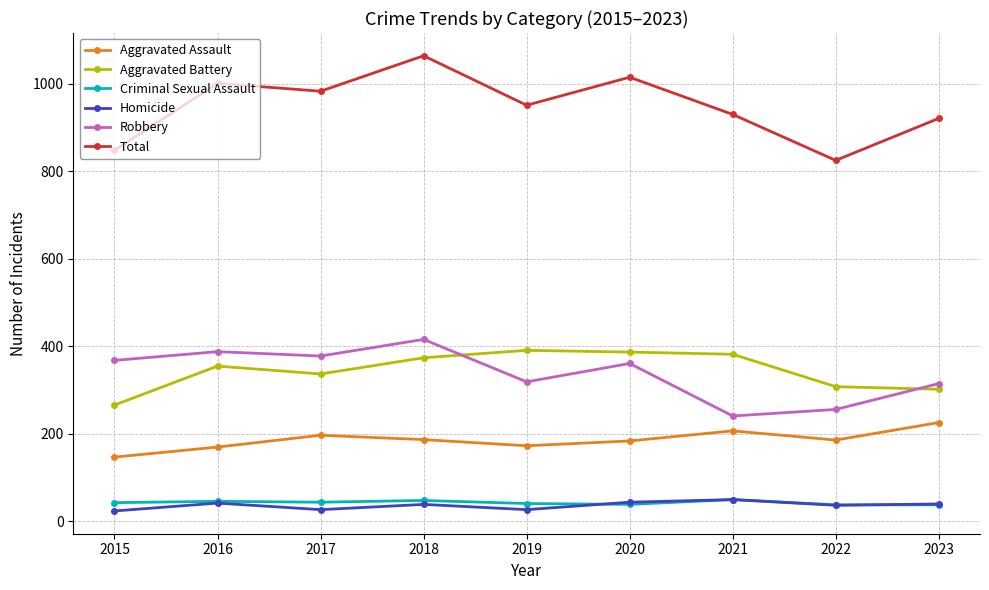

Rank the series at 2019 from highest to lowest value.

Total, Aggravated Battery, Robbery, Aggravated Assault, Criminal Sexual Assault, Homicide